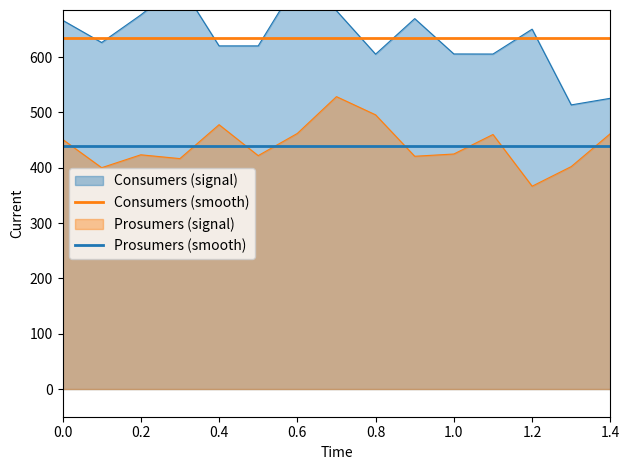

Count the number of categories in the chart.

15